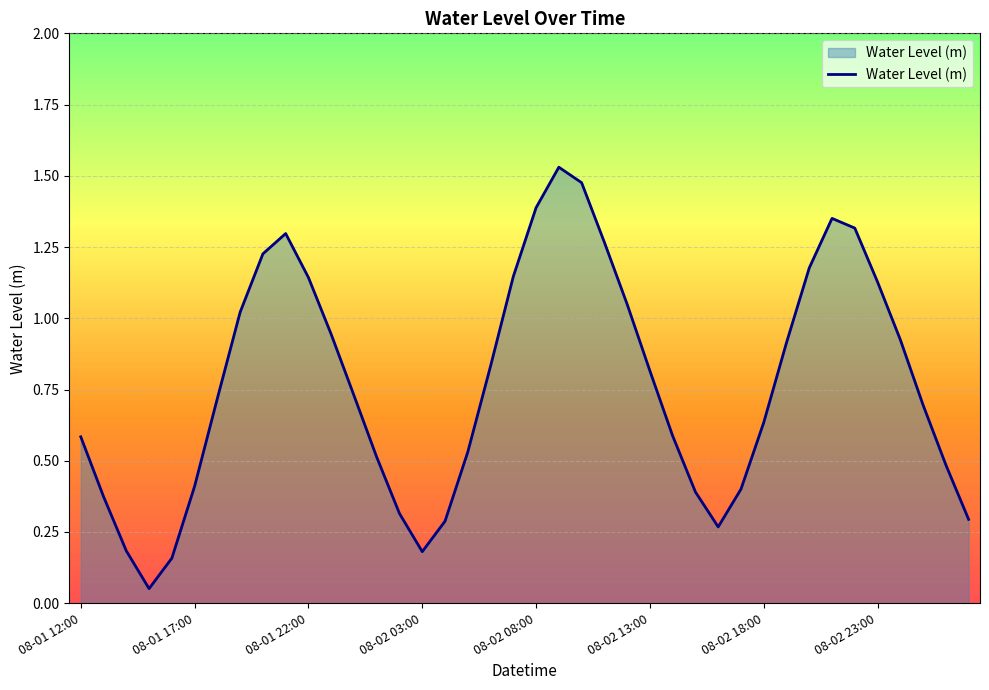

What is the sum of all values?

30.7